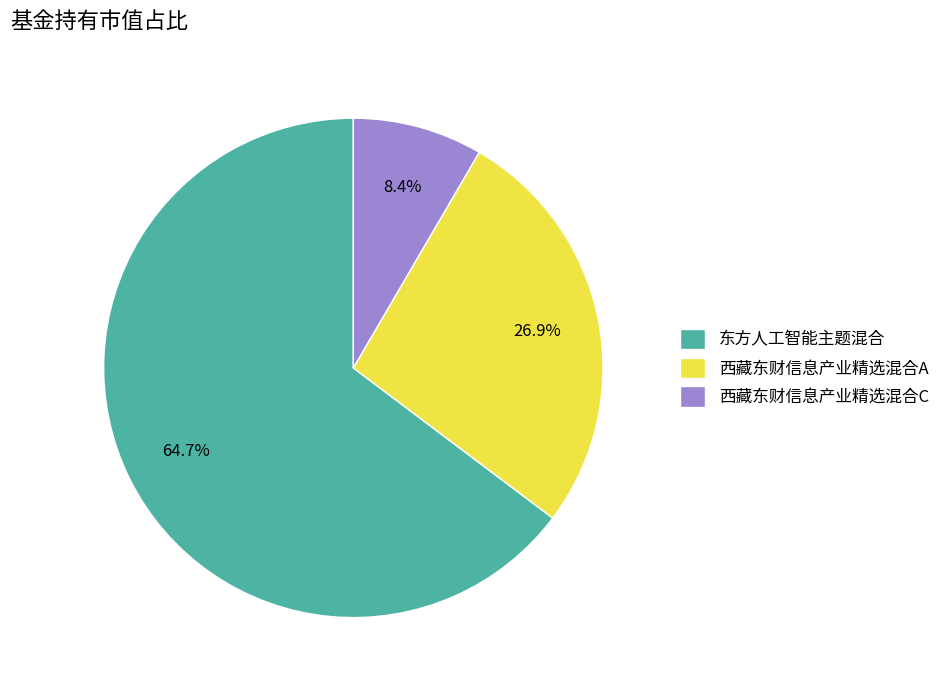

What percentage is the 西藏东财信息产业精选混合A slice, to the nearest percent?

27%